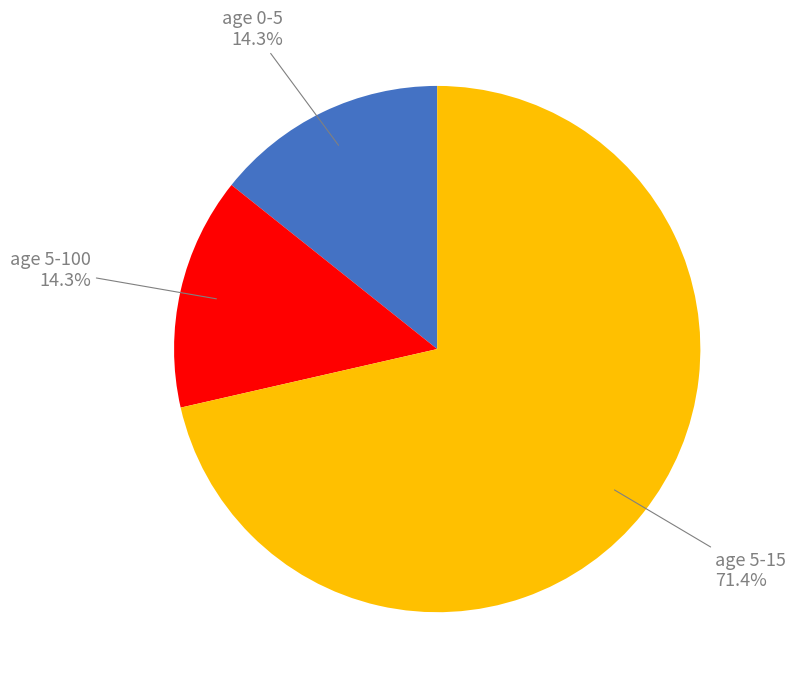

Count the number of slices in the pie.

3